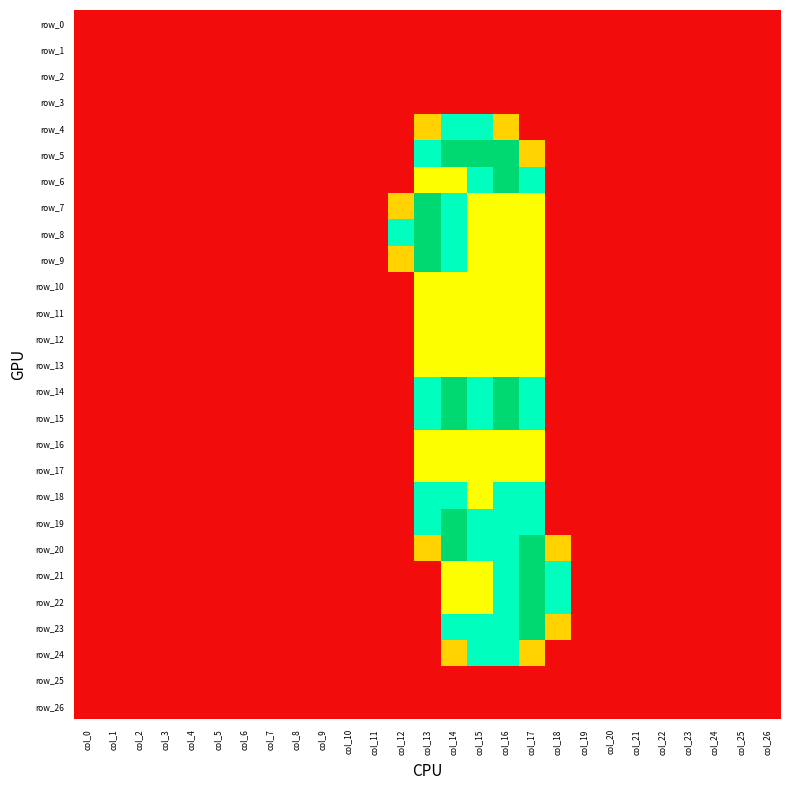

Which category has the lowest value across all series?

col_0